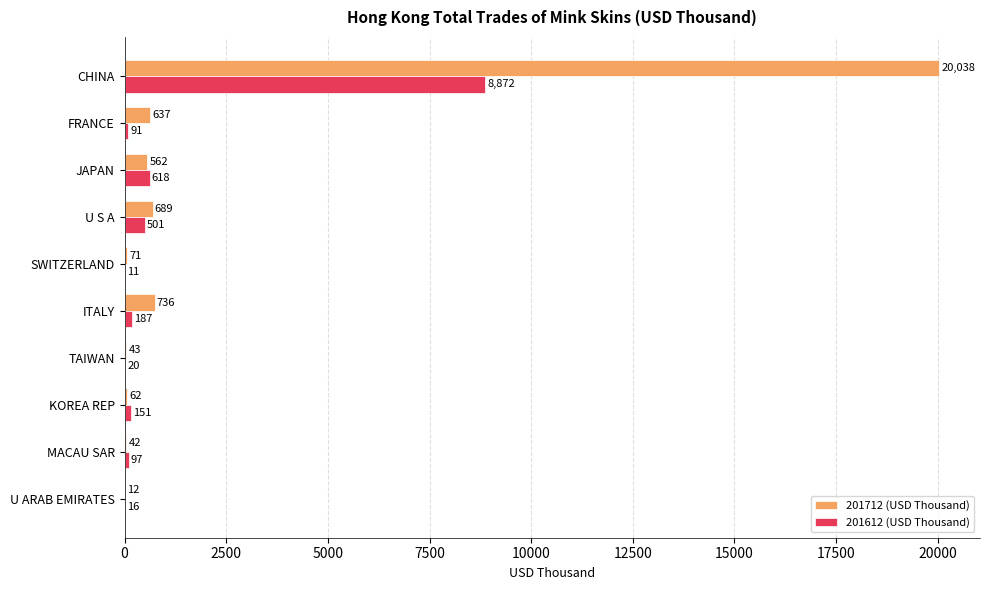

What is the maximum value shown in the chart?

20038.3